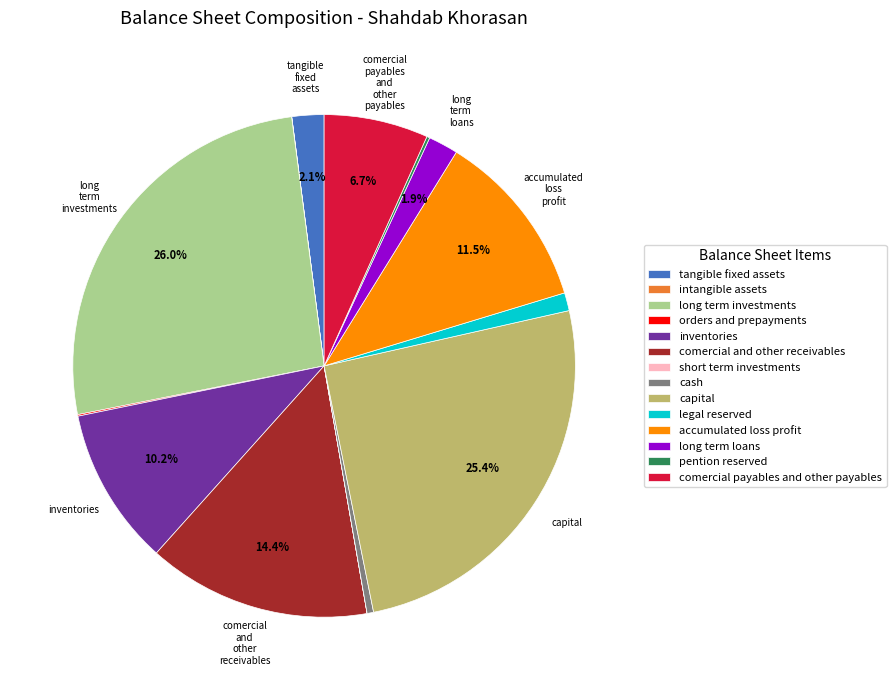

Is there a majority slice in this chart?

No